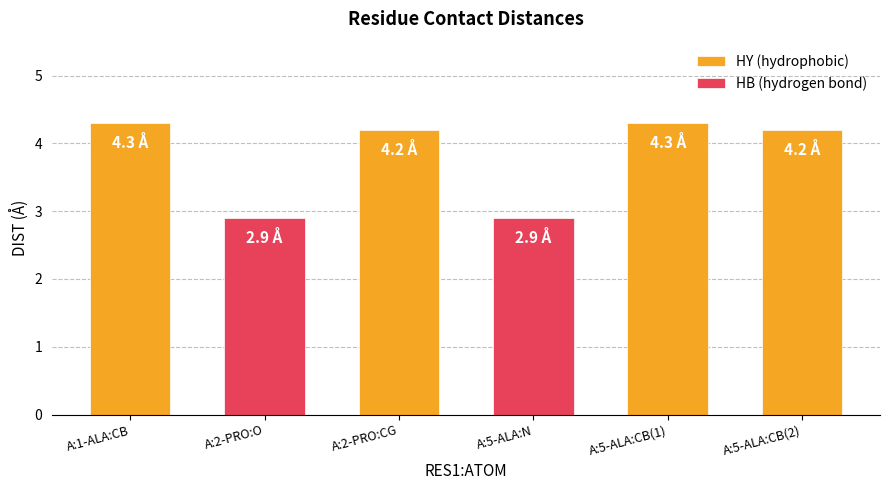

What is the minimum value shown in the chart?

2.9